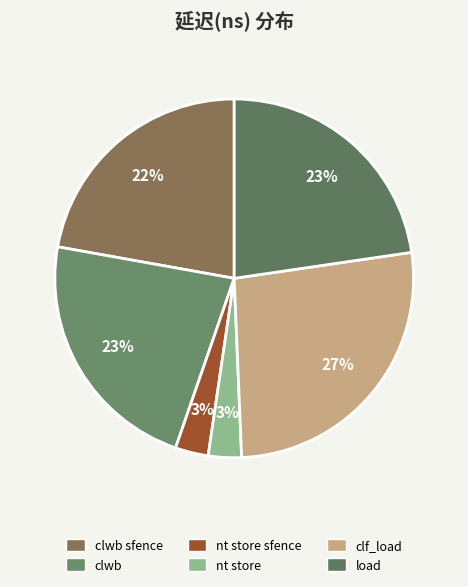

Does clwb represent more than half of the total?

No